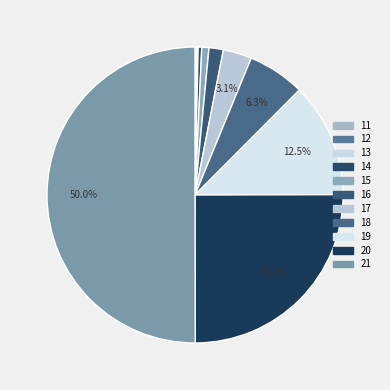

Rank the categories by value from highest to lowest.

21, 20, 19, 18, 17, 16, 15, 14, 13, 12, 11